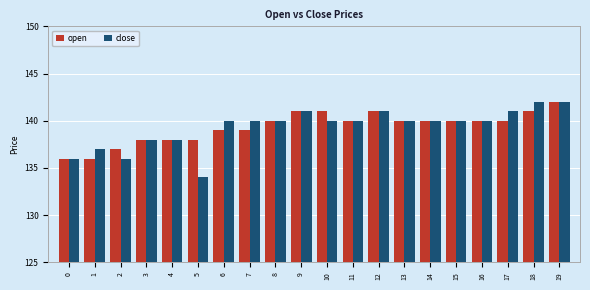

What is the value of the open bar at the 9th from the left?

140